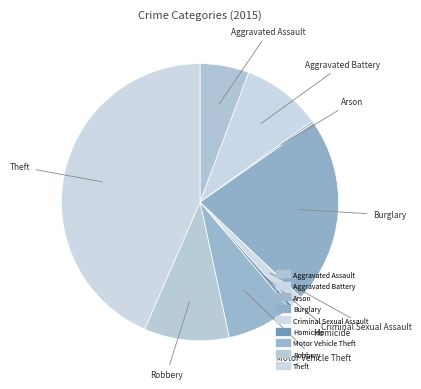

Between Robbery and Criminal Sexual Assault, which is larger?

Robbery